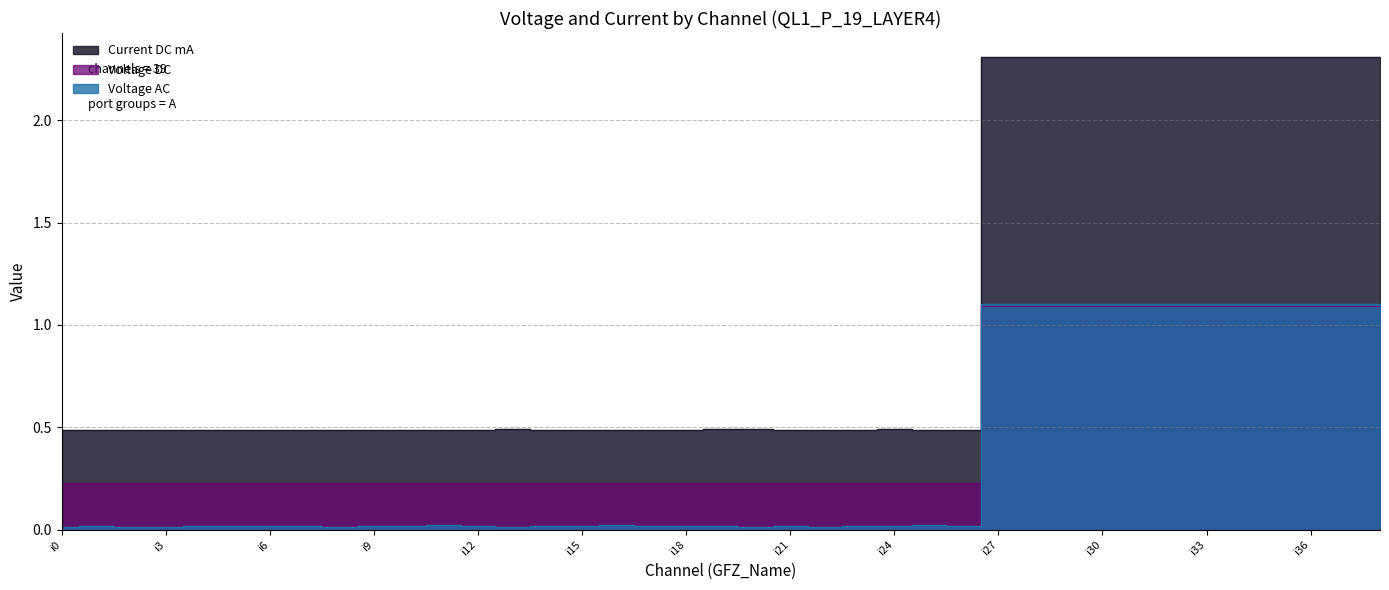

Where is Voltage DC nearest to the value 0?

i0